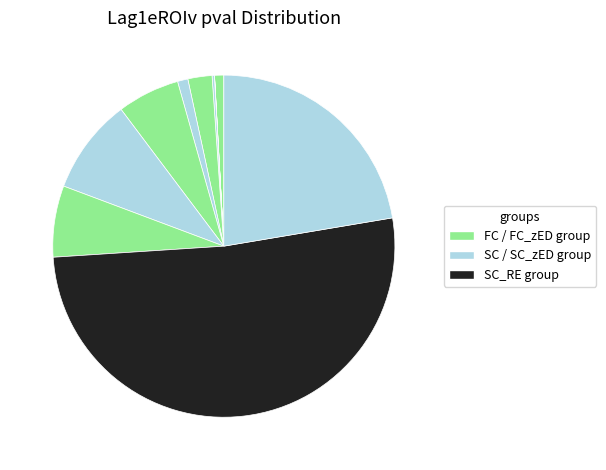

How many slices are in this pie chart?

11